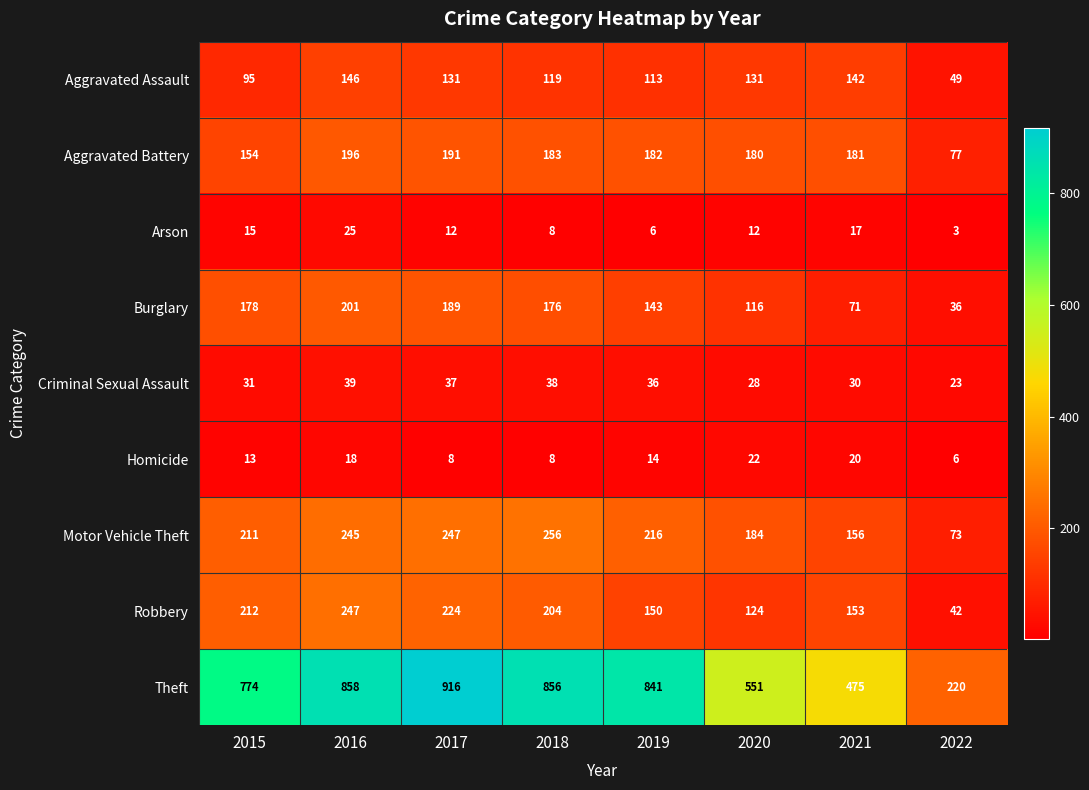

At which label does Arson reach its peak?

2016